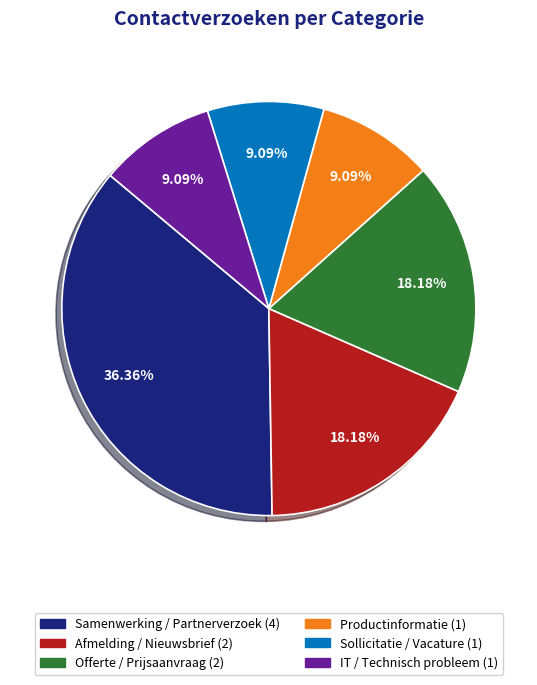

Which slice is the largest?

Samenwerking / Partnerverzoek